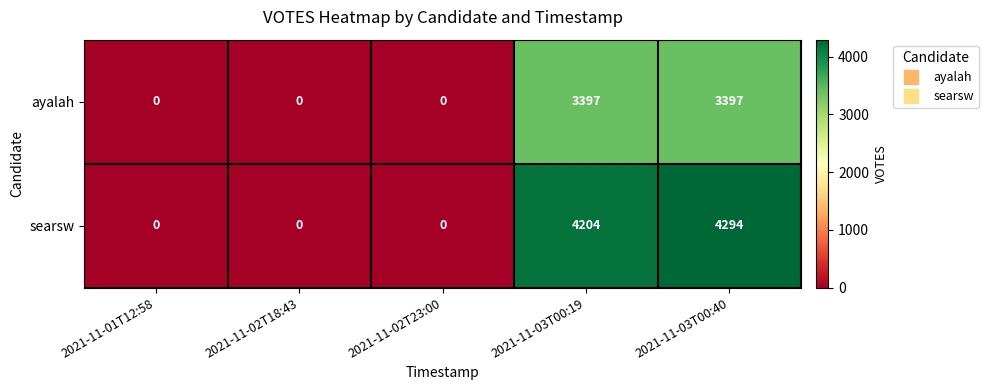

Reading left to right, list all the values displayed in this chart.

ayalah: 2021-11-01T12:58=0	2021-11-02T18:43=0	2021-11-02T23:00=0	2021-11-03T00:19=3397	2021-11-03T00:40=3397
searsw: 2021-11-01T12:58=0	2021-11-02T18:43=0	2021-11-02T23:00=0	2021-11-03T00:19=4204	2021-11-03T00:40=4294